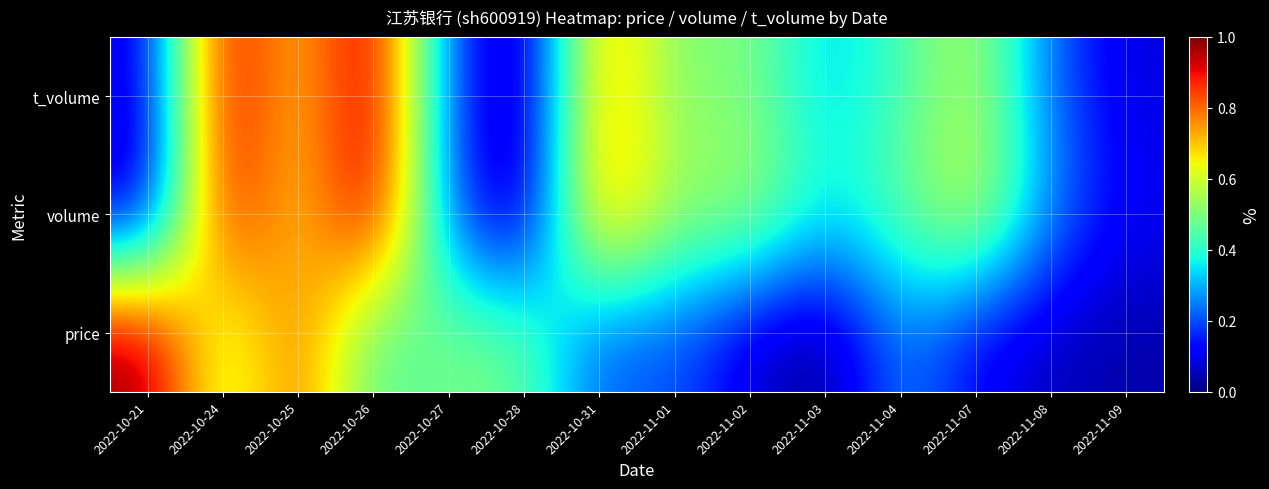

At which category is the sum across all series the highest?

2022-10-24